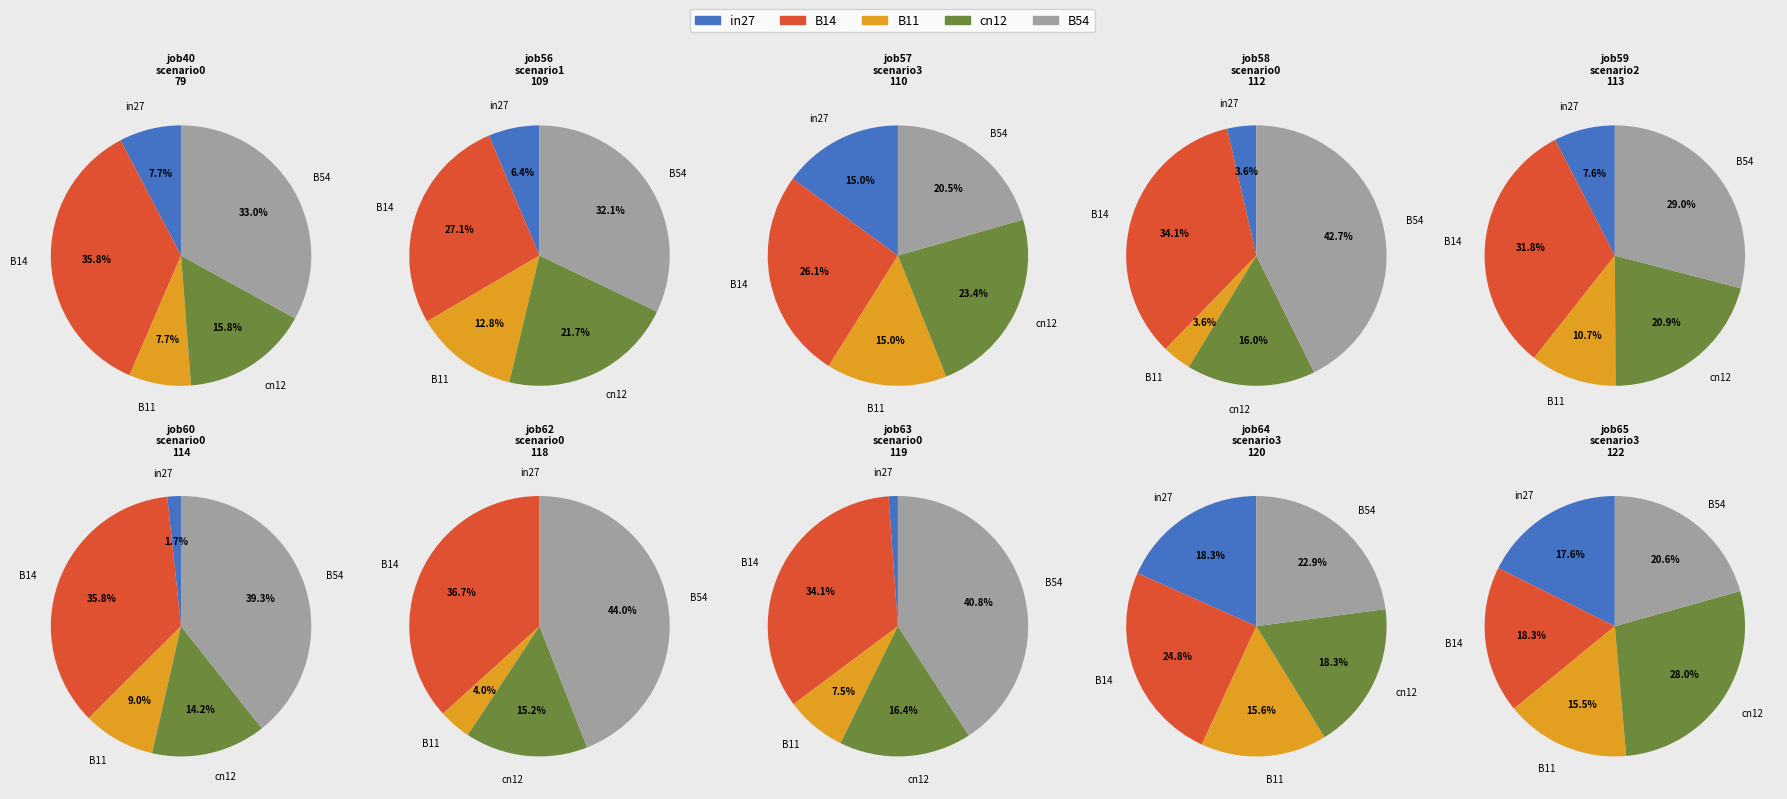

Which series changed the most between 5 and 8?

in27